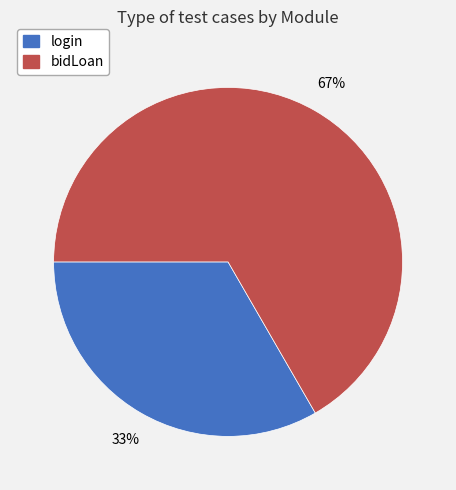

To the nearest percent, what portion does bidLoan represent?

67%